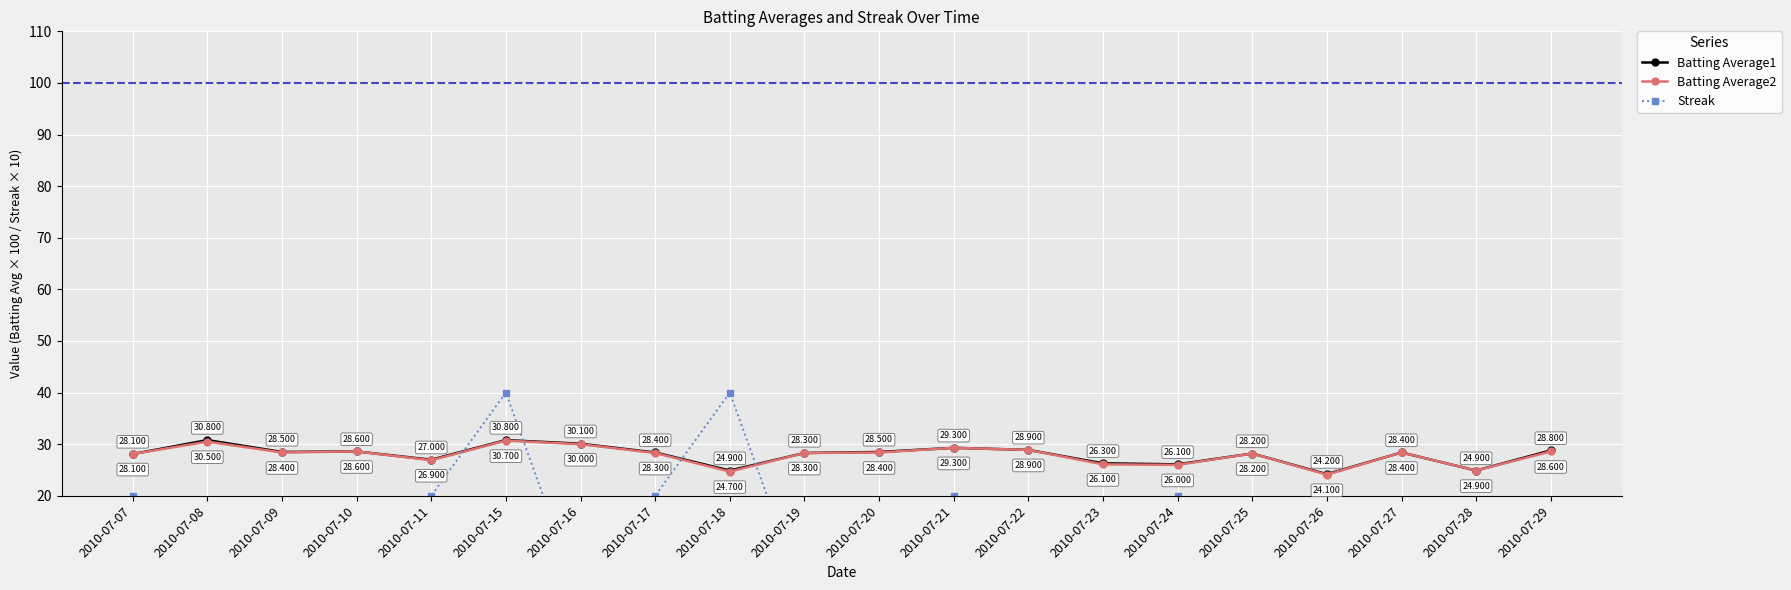

Is this an area chart (filled region under the line)?

No